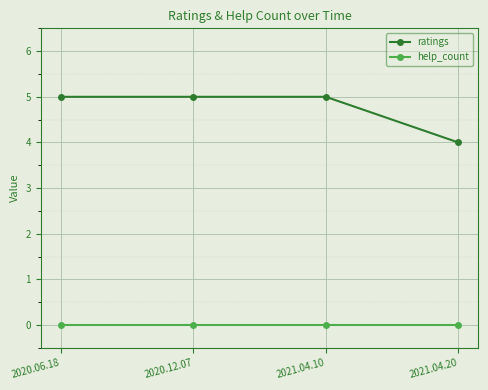

What are all the series names shown in the legend?

ratings, help_count